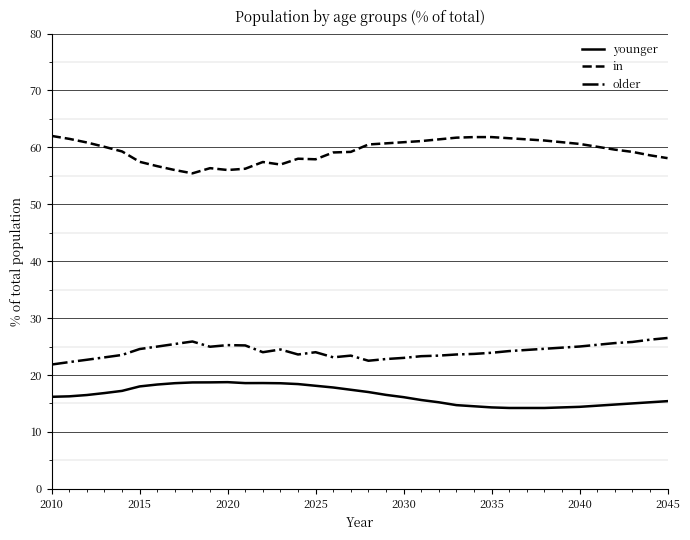

Rank the series by their average value, from highest to lowest.

in, older, younger